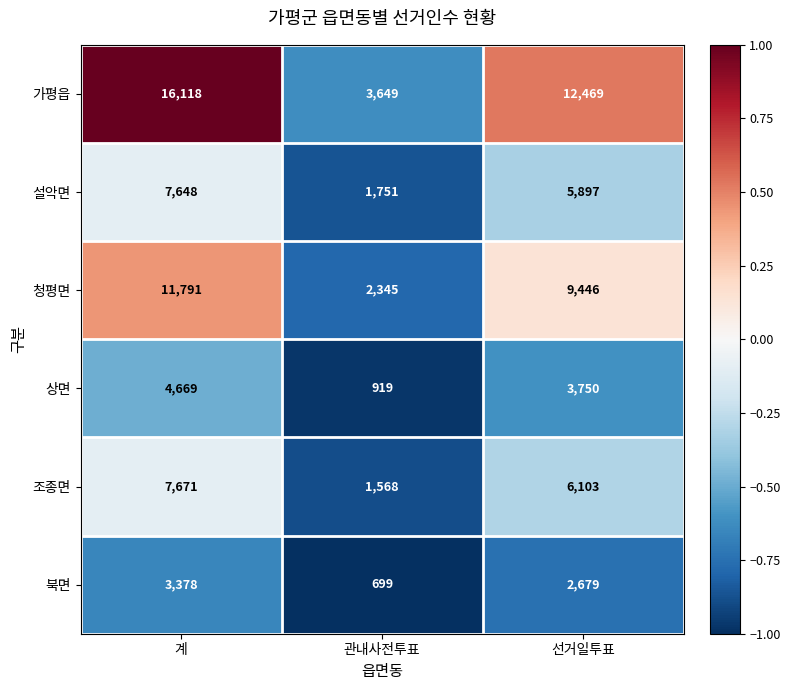

What is the total value across all series at 관내사전투표?

10931